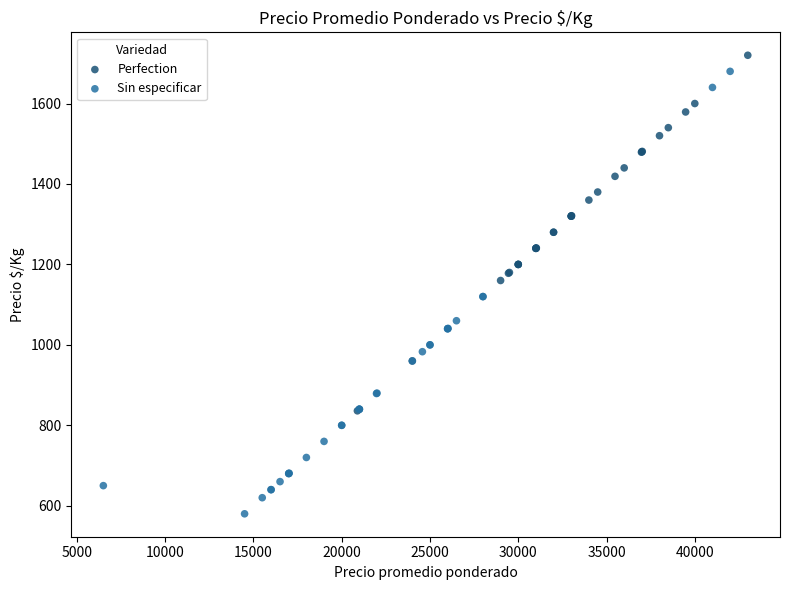

Which series has the largest Y range (max minus min)?

Sin especificar